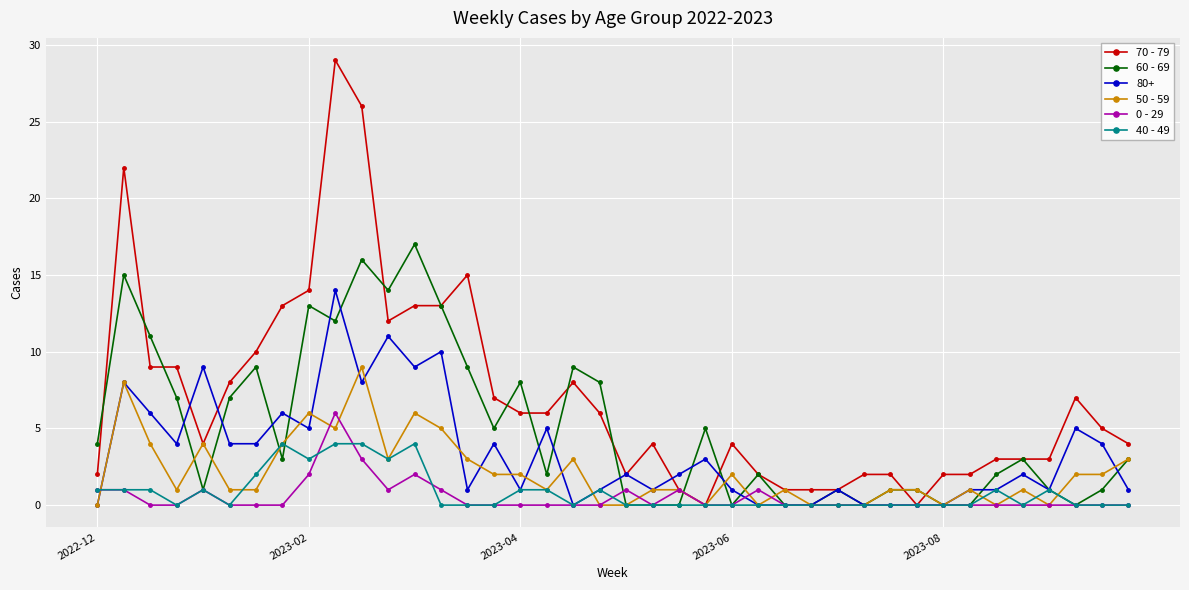

What are all the series names shown in the legend?

70 - 79, 60 - 69, 80+, 50 - 59, 0 - 29, 40 - 49